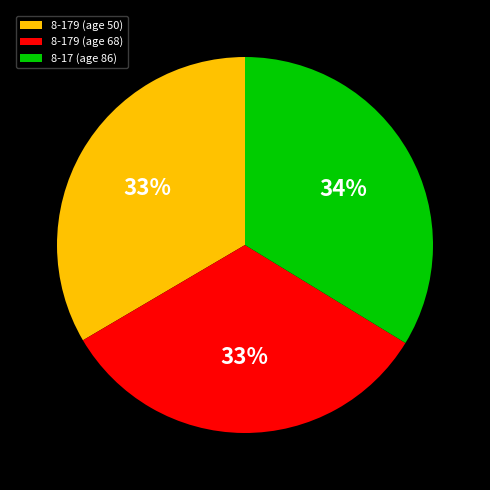

True or false: 8-179 (age 50) accounts for 33% of the total.

True